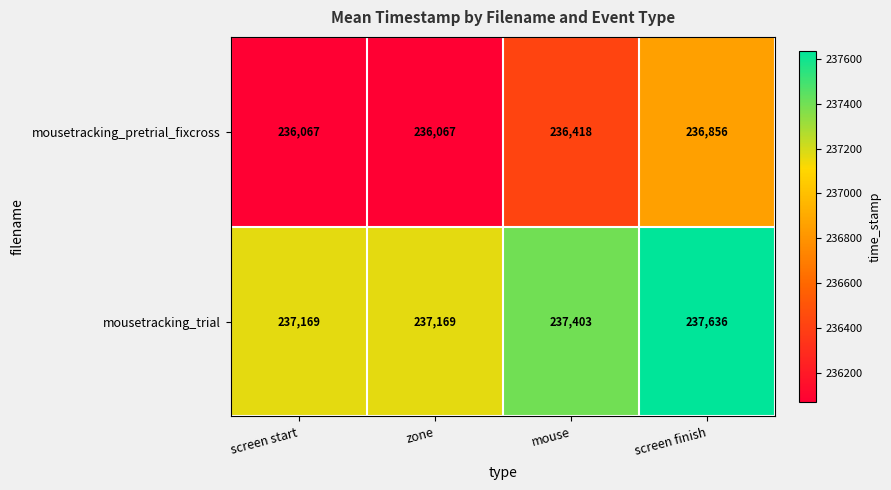

What is the minimum value shown in the chart?

236067